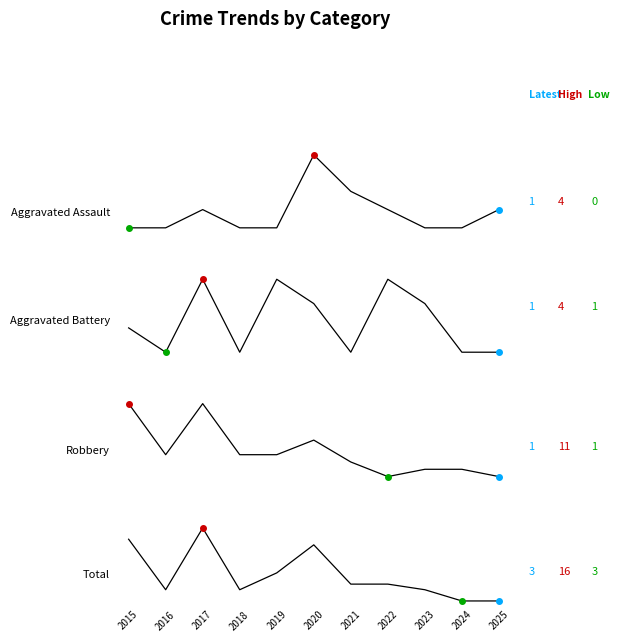

Reading right to left, transcribe all the data shown in this chart.

Aggravated Assault: 2025=1	2024=0	2023=0	2022=1	2021=2	2020=4	2019=0	2018=0	2017=1	2016=0	2015=0
Aggravated Battery: 2025=1	2024=1	2023=3	2022=4	2021=1	2020=3	2019=4	2018=1	2017=4	2016=1	2015=2
Robbery: 2025=1	2024=2	2023=2	2022=1	2021=3	2020=6	2019=4	2018=4	2017=11	2016=4	2015=11
Total: 2025=3	2024=3	2023=5	2022=6	2021=6	2020=13	2019=8	2018=5	2017=16	2016=5	2015=14